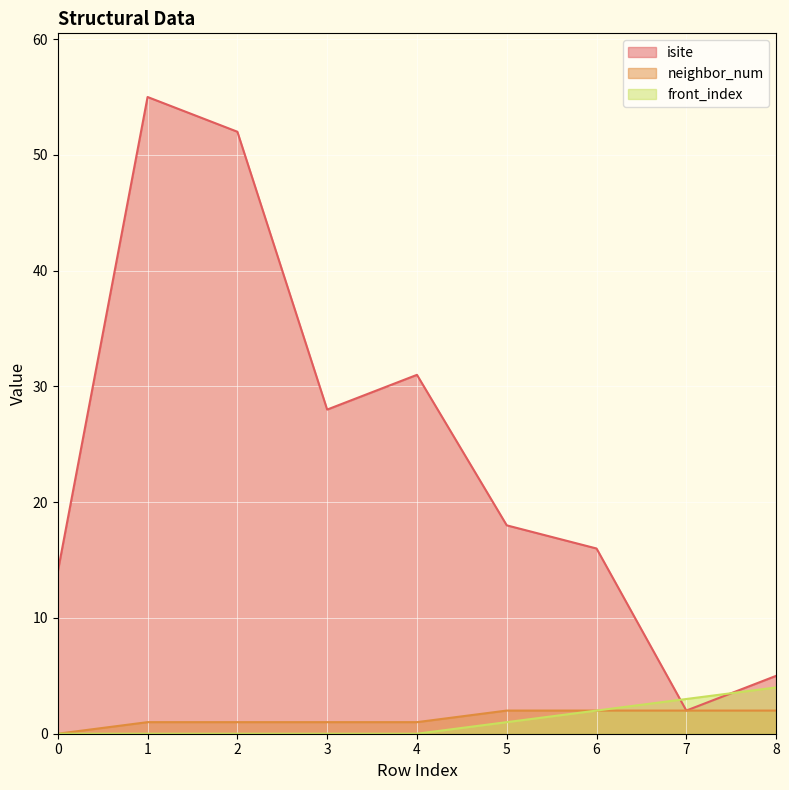

Is it true that isite equals 5 at 6?

False